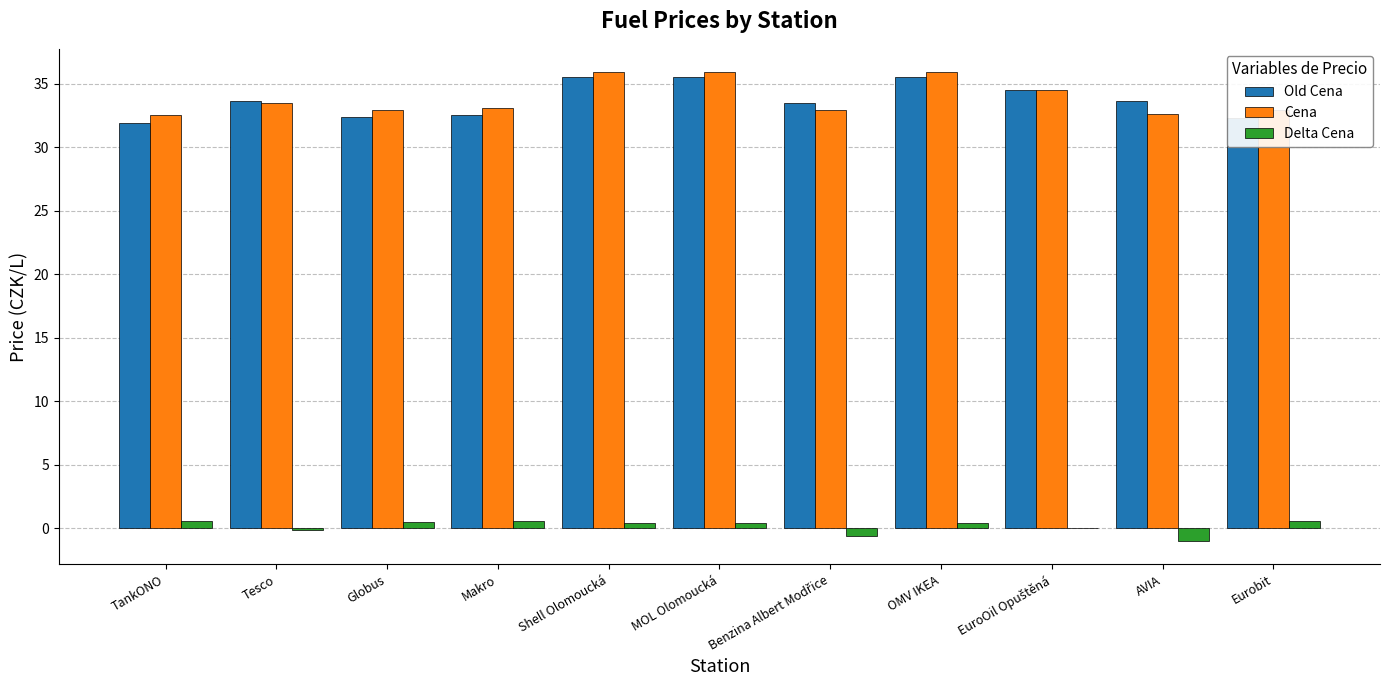

What is the total value across all series at Globus?

65.8